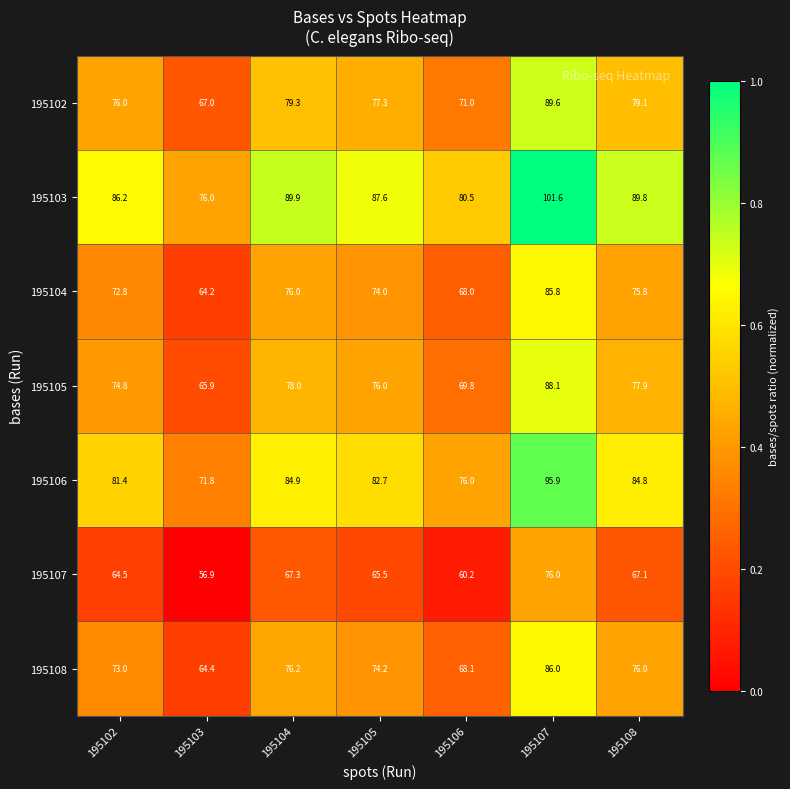

Which series has the largest total across all categories?

195103